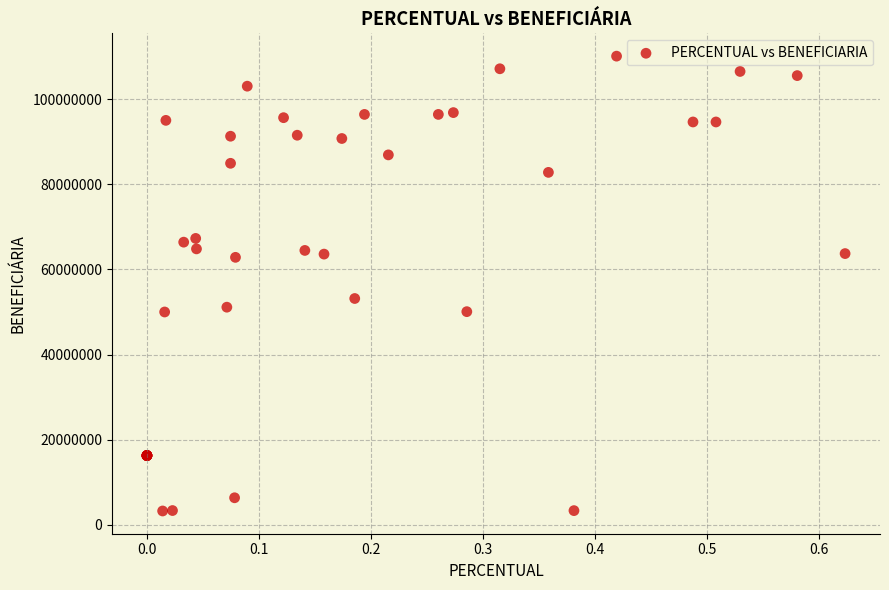

What Y value in the scatter plot is closest to 56686176?

53172779